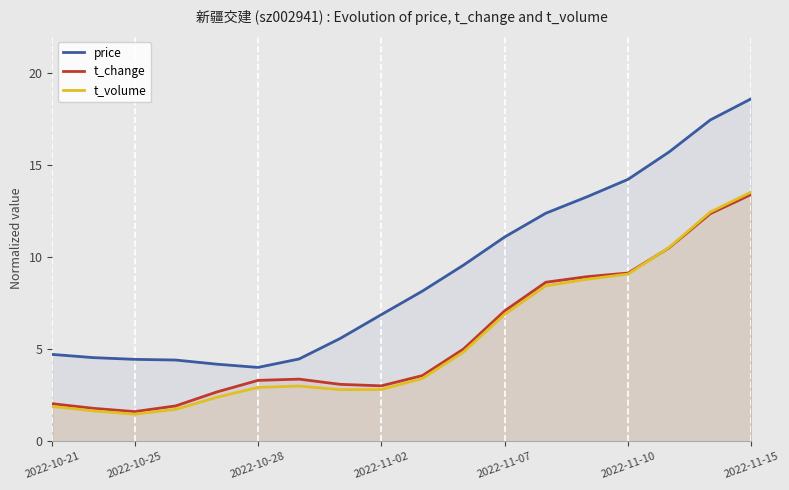

Which series has the largest range (max minus min)?

price